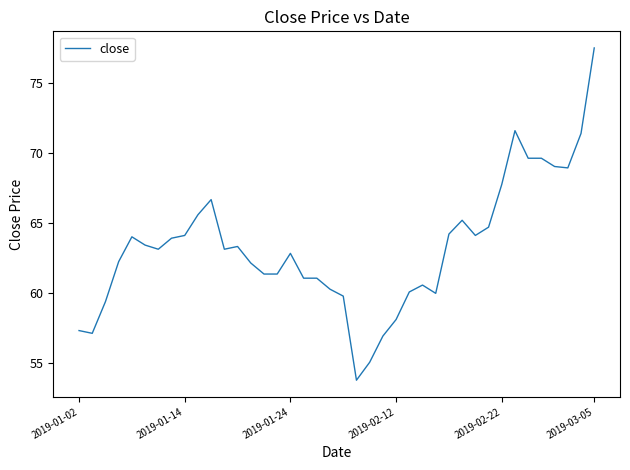

What is the maximum value shown in the chart?

77.5